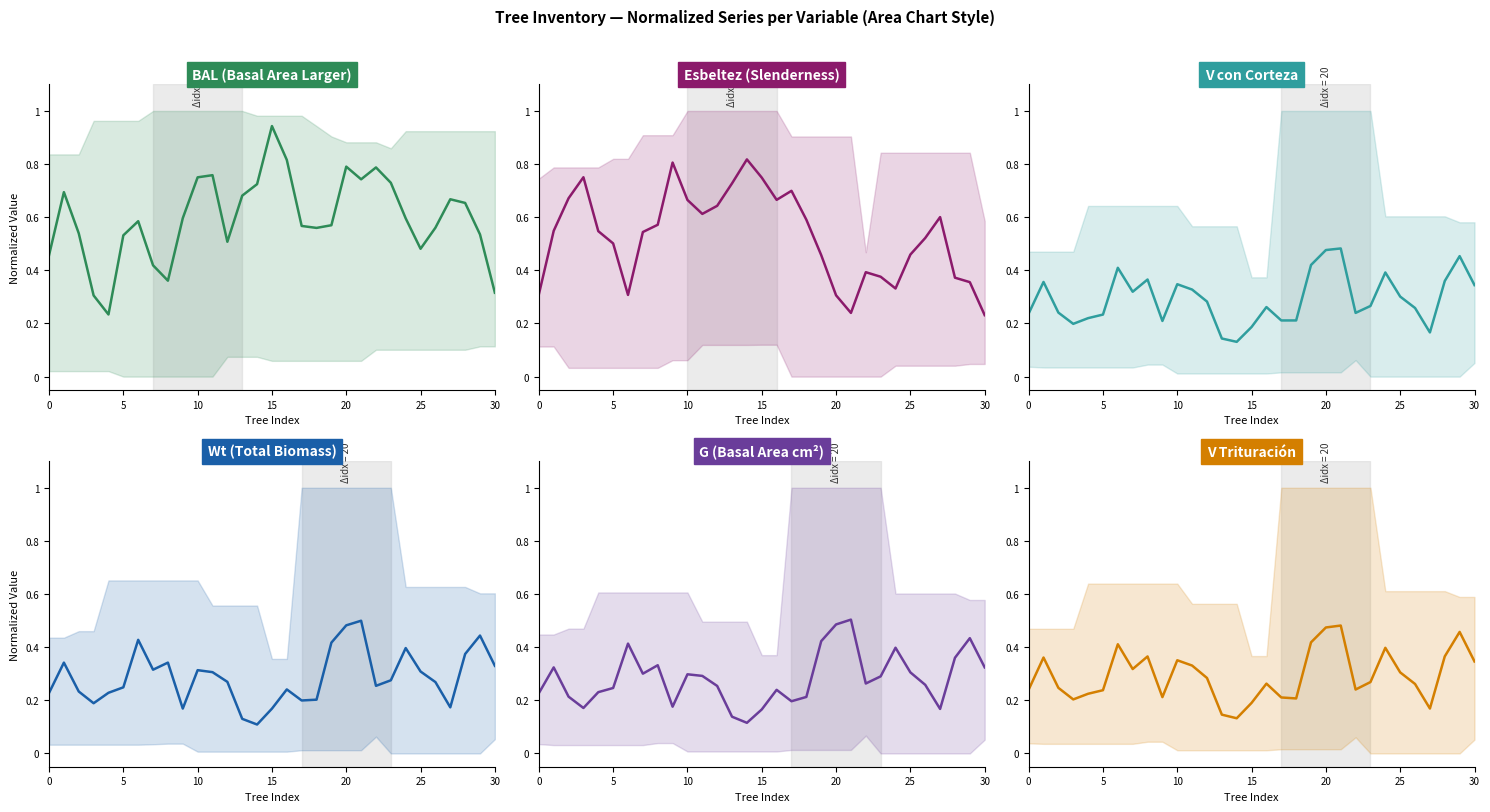

How many v_trituracion values are between 0 and 1?

31